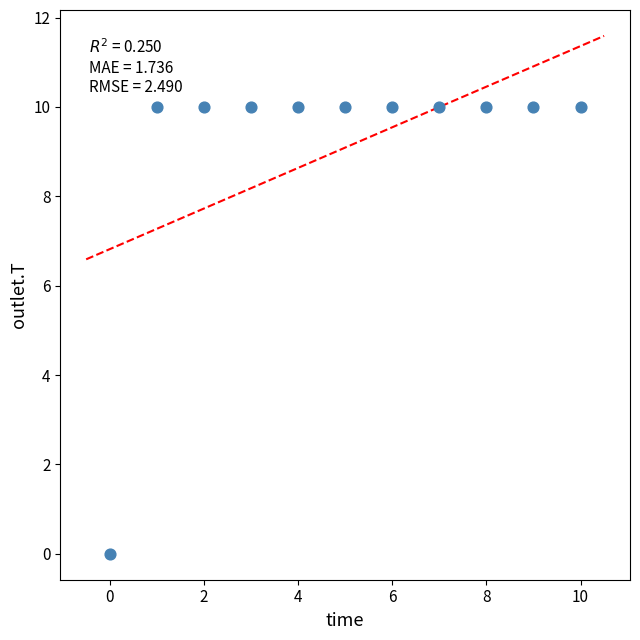

How many data points are displayed?

11